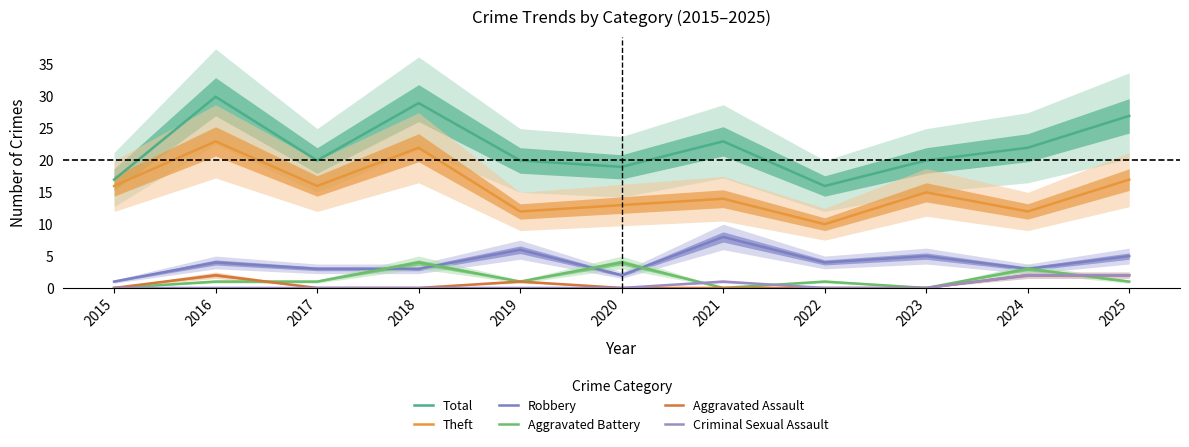

What is the difference between the Theft values at 2025 and 2015?

1